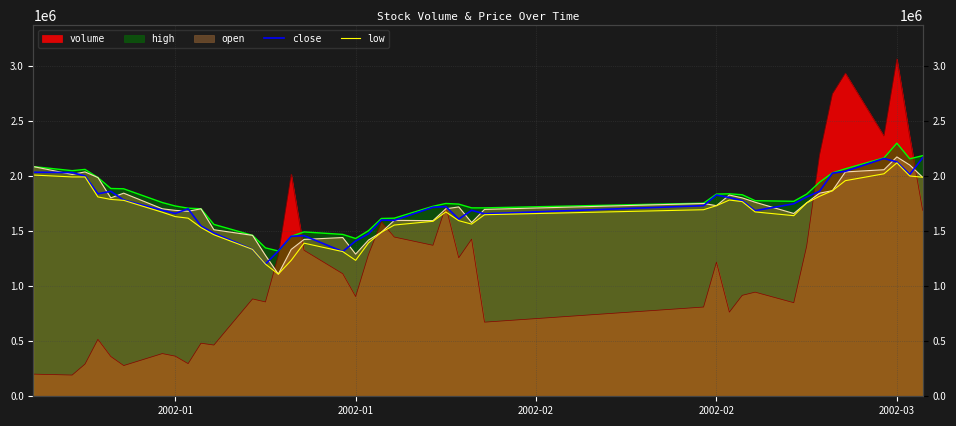

In low, how many points are lower than both neighbors (excluding endpoints)?

4